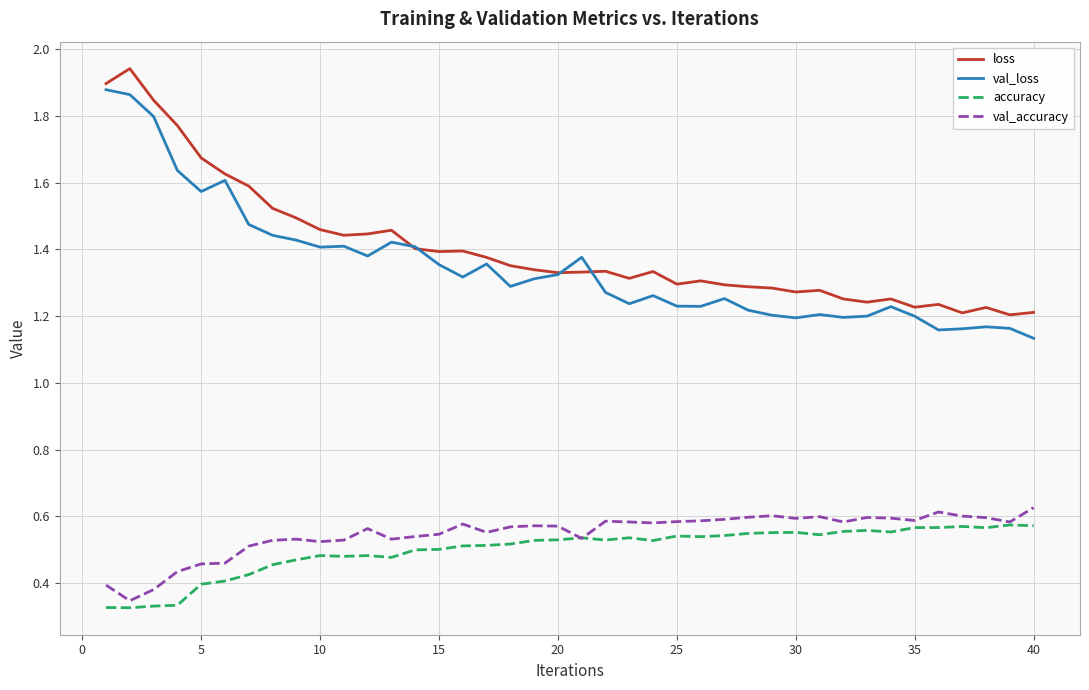

True or false: val_accuracy and loss intersect in this chart.

False